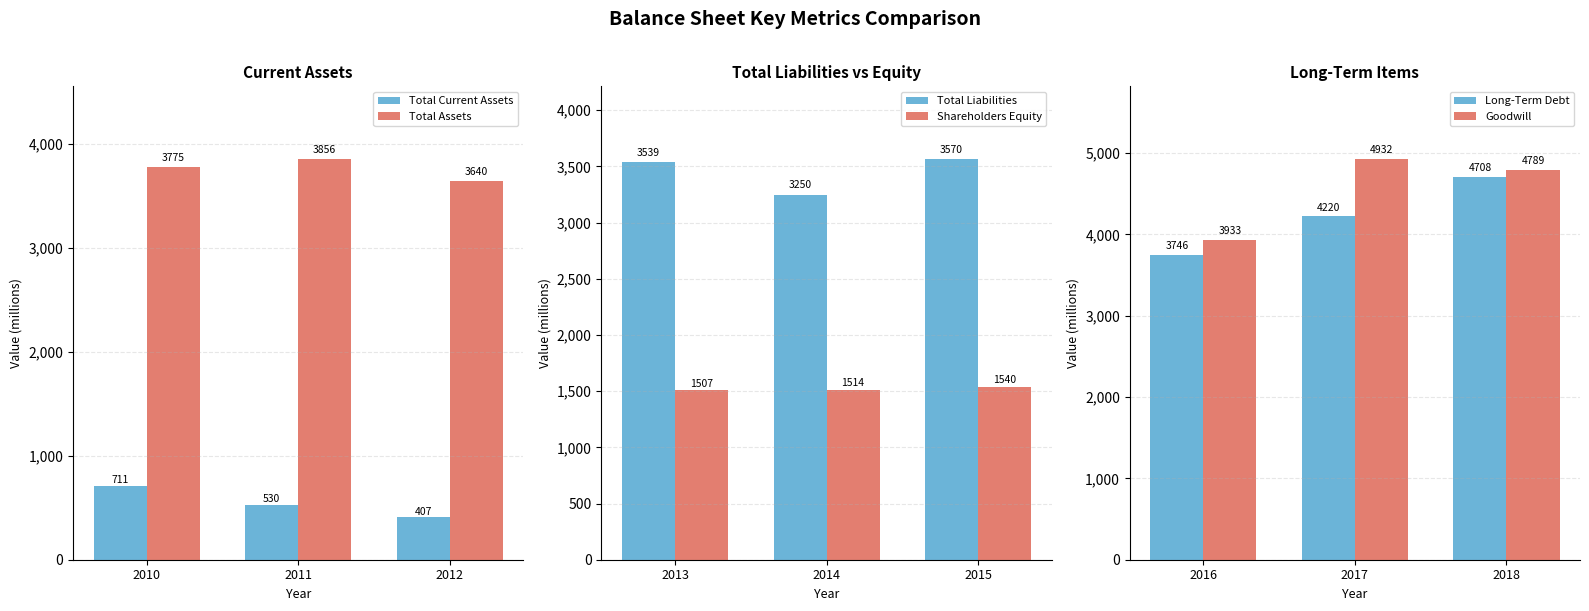

What are all the series names shown in the legend?

Total Current Assets, Total Assets, Total Liabilities, Shareholders Equity, Long-Term Debt, Goodwill